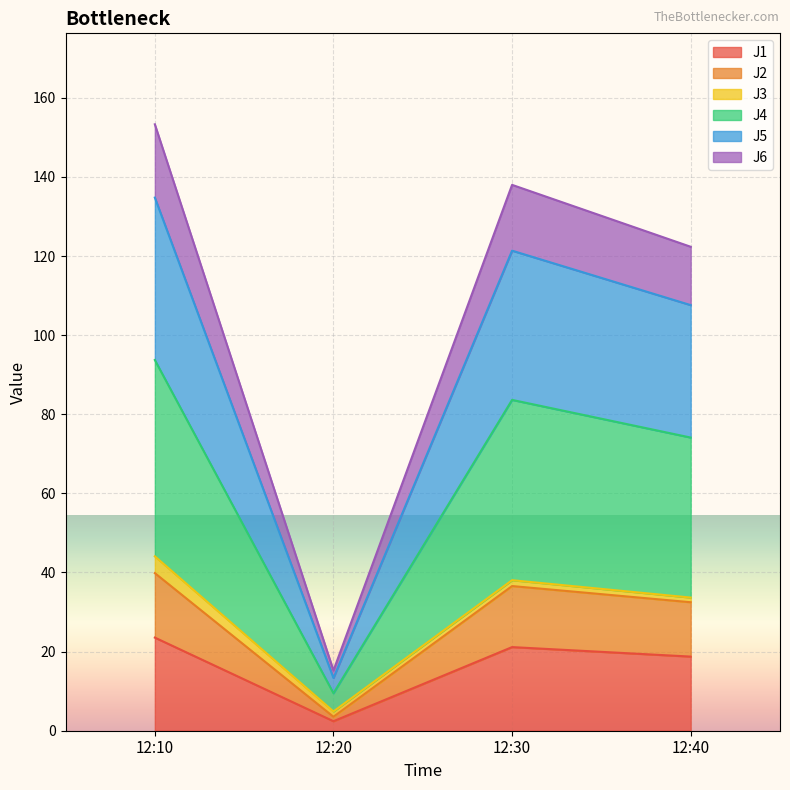

What is the maximum value for J1?

23.5